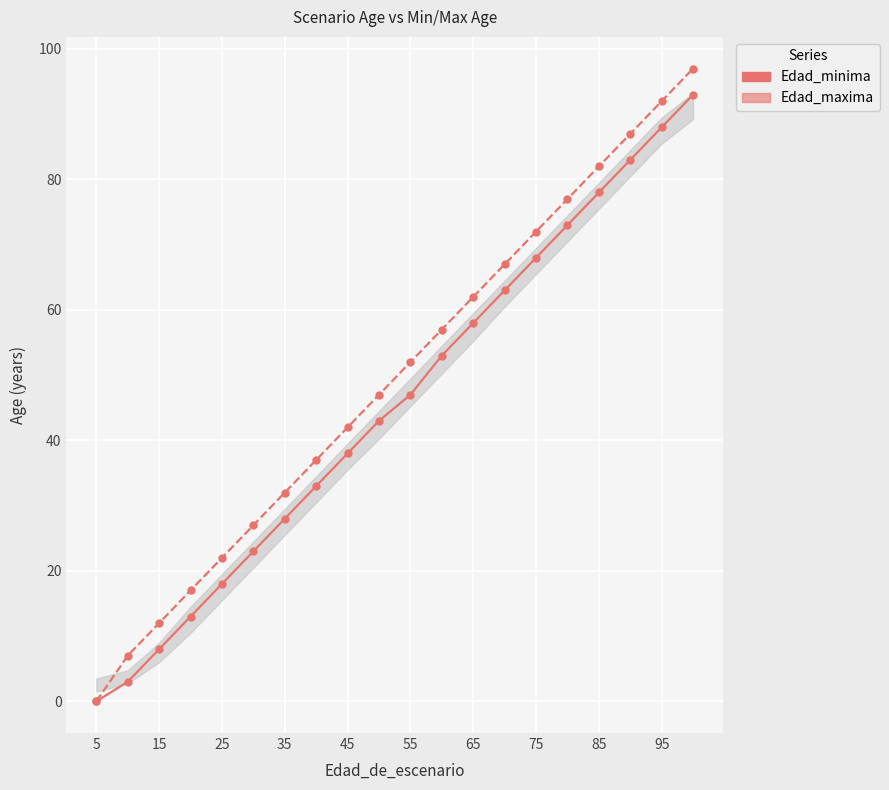

True or false: Edad_maxima has more than 2 points higher than both neighbors.

False